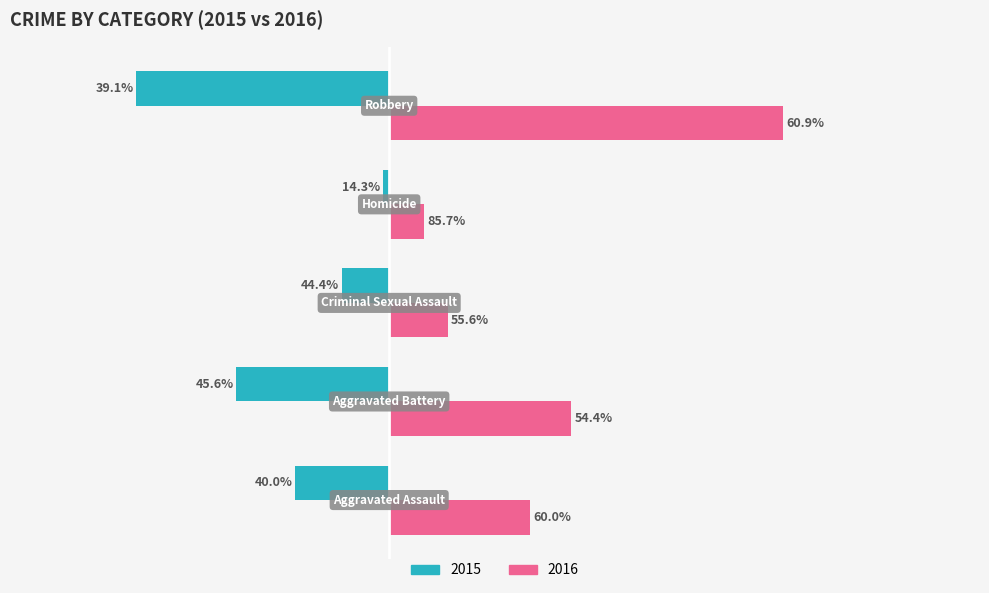

What are all the series names shown in the legend?

2015, 2016